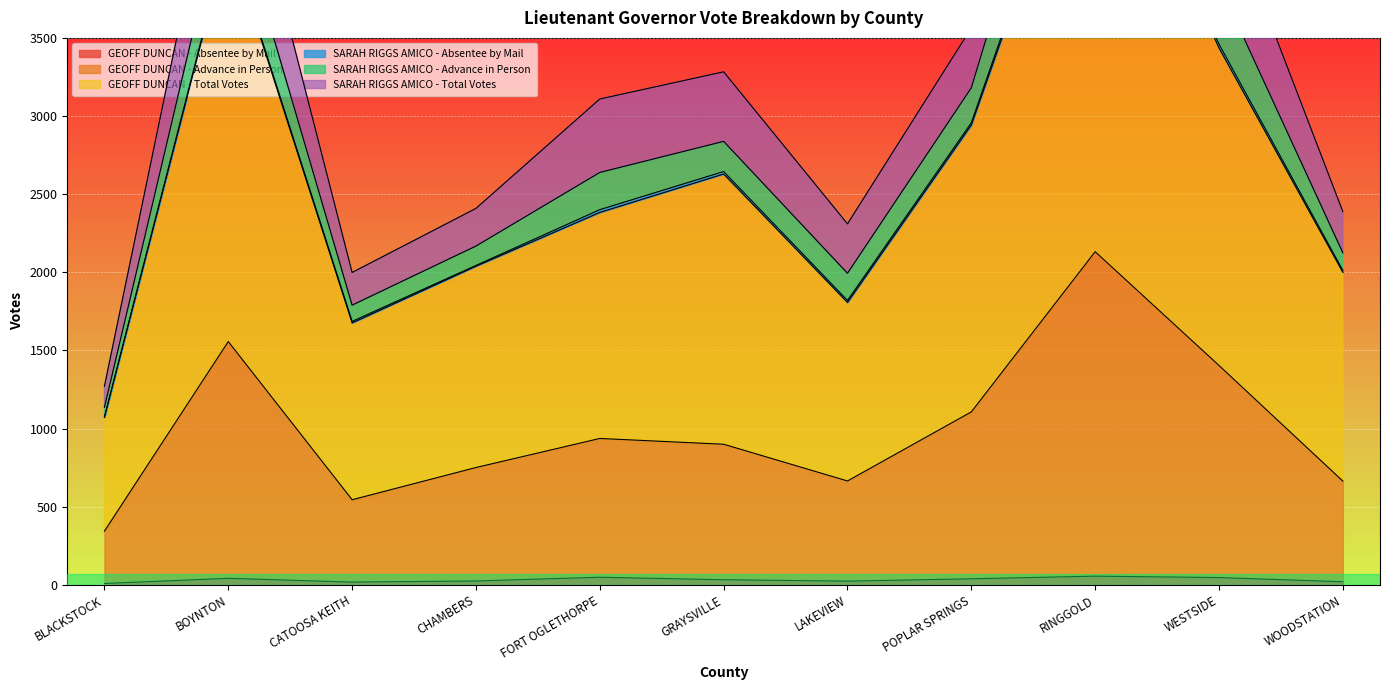

What is the average value of the GEOFF DUNCAN - Absentee by Mail series?

33